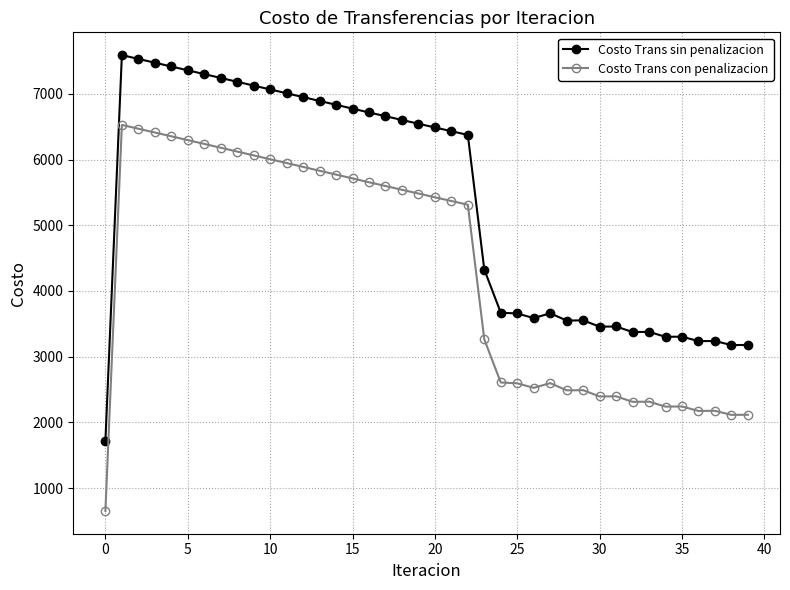

What are all the series names shown in the legend?

Costo Trans sin penalizacion, Costo Trans con penalizacion